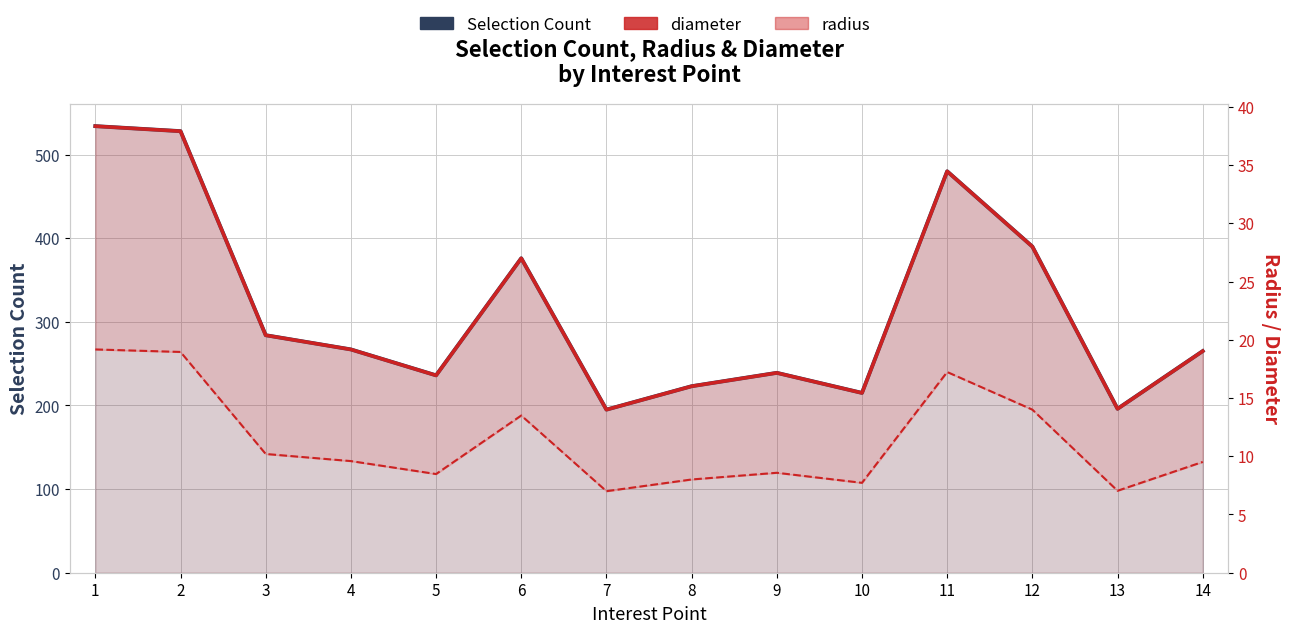

What is the total value across all series at 2?

584.9